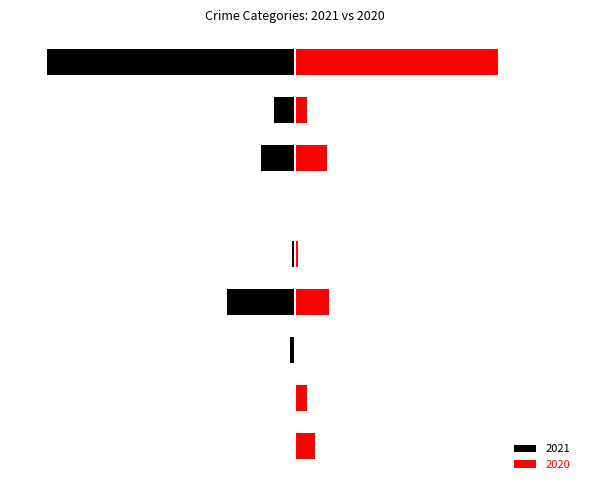

Reading right to left, transcribe all the data shown in this chart.

Black: Theft=-290	Robbery=-24	Motor Vehicle Theft=-40	Homicide=-1	Criminal Sexual Assault=-3	Burglary=-80	Arson=-6	Aggravated Battery=-1	Aggravated Assault=-1
Red: Theft=238	Robbery=14	Motor Vehicle Theft=37	Homicide=0	Criminal Sexual Assault=4	Burglary=40	Arson=0	Aggravated Battery=14	Aggravated Assault=23